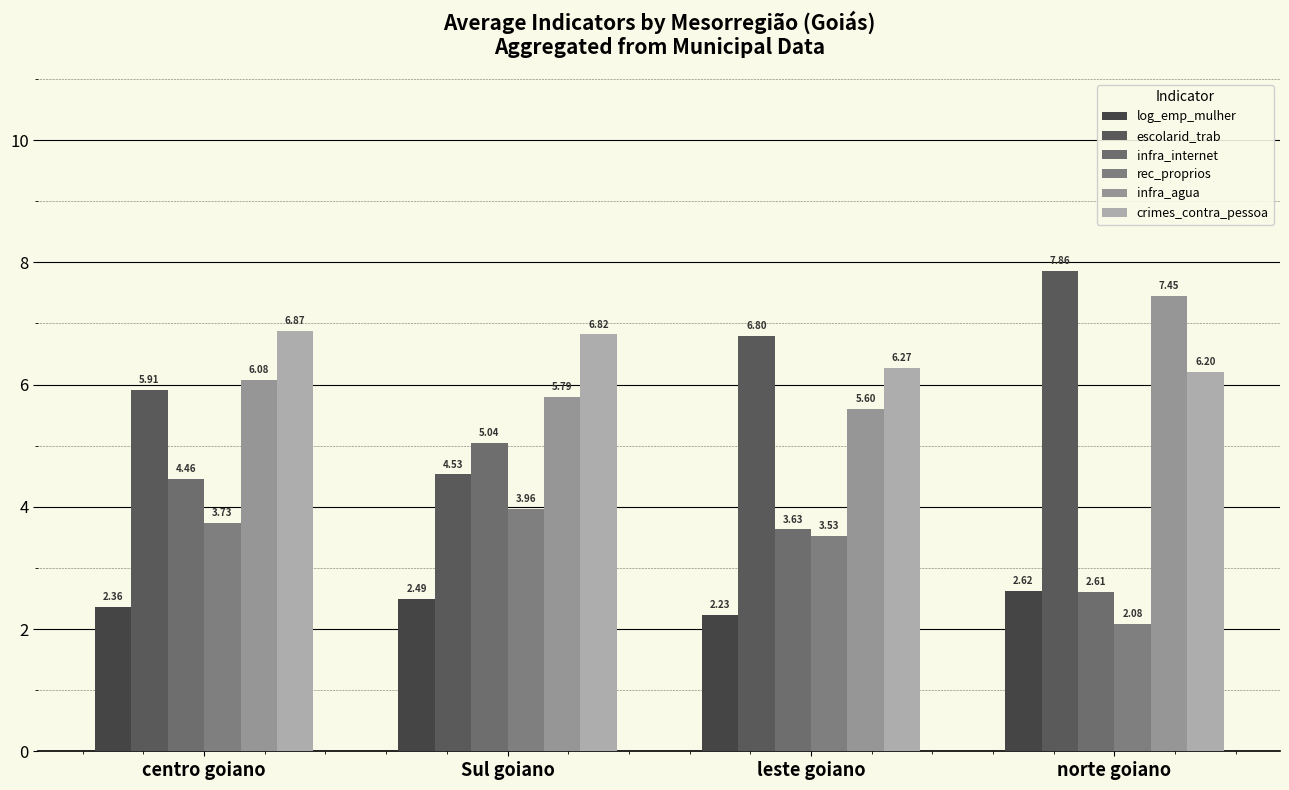

The infra_agua series shows 10.8 at norte goiano. True or false?

False